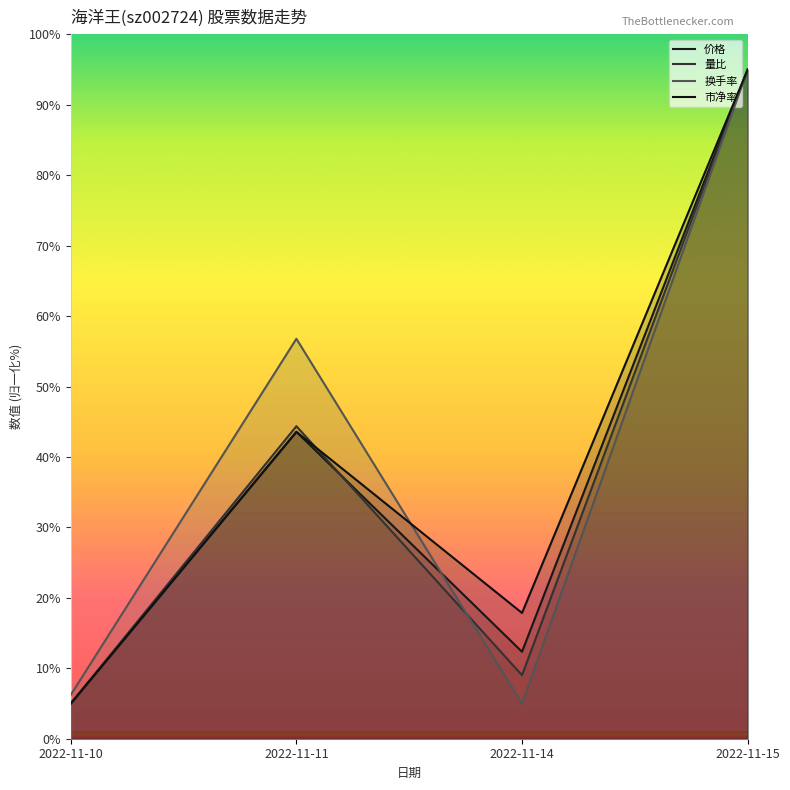

At which label does 换手率 first exceed 56?

2022-11-11